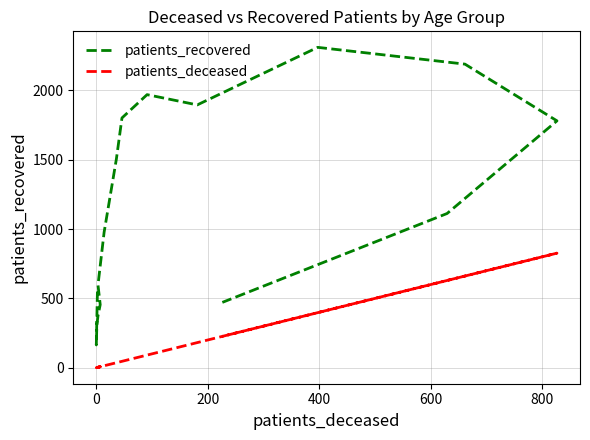

How many distinct data groups are displayed?

2